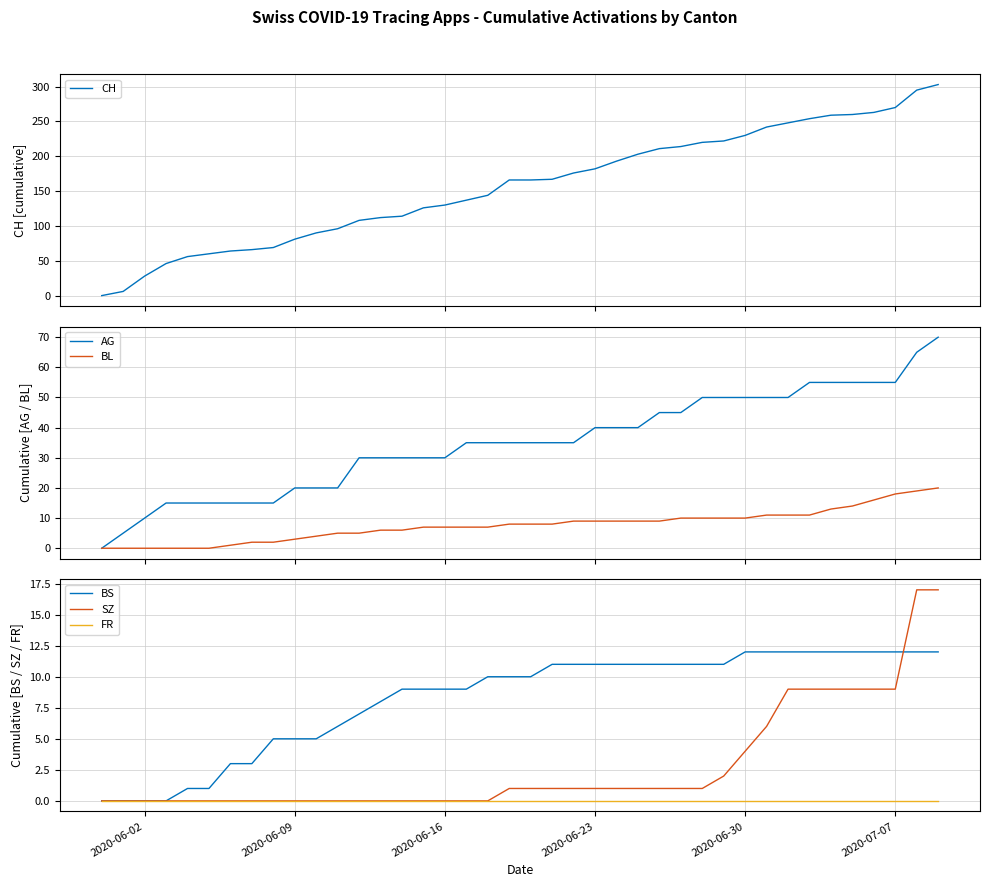

What is the difference between the second highest and second lowest values in the BS series?

12